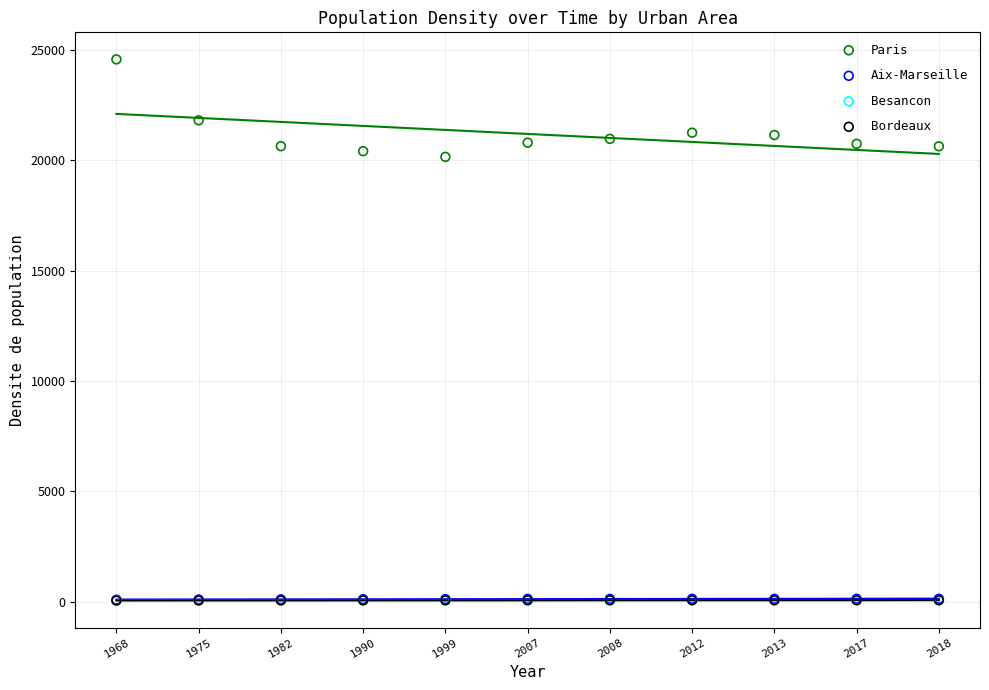

Which series reaches the maximum Y coordinate?

Paris